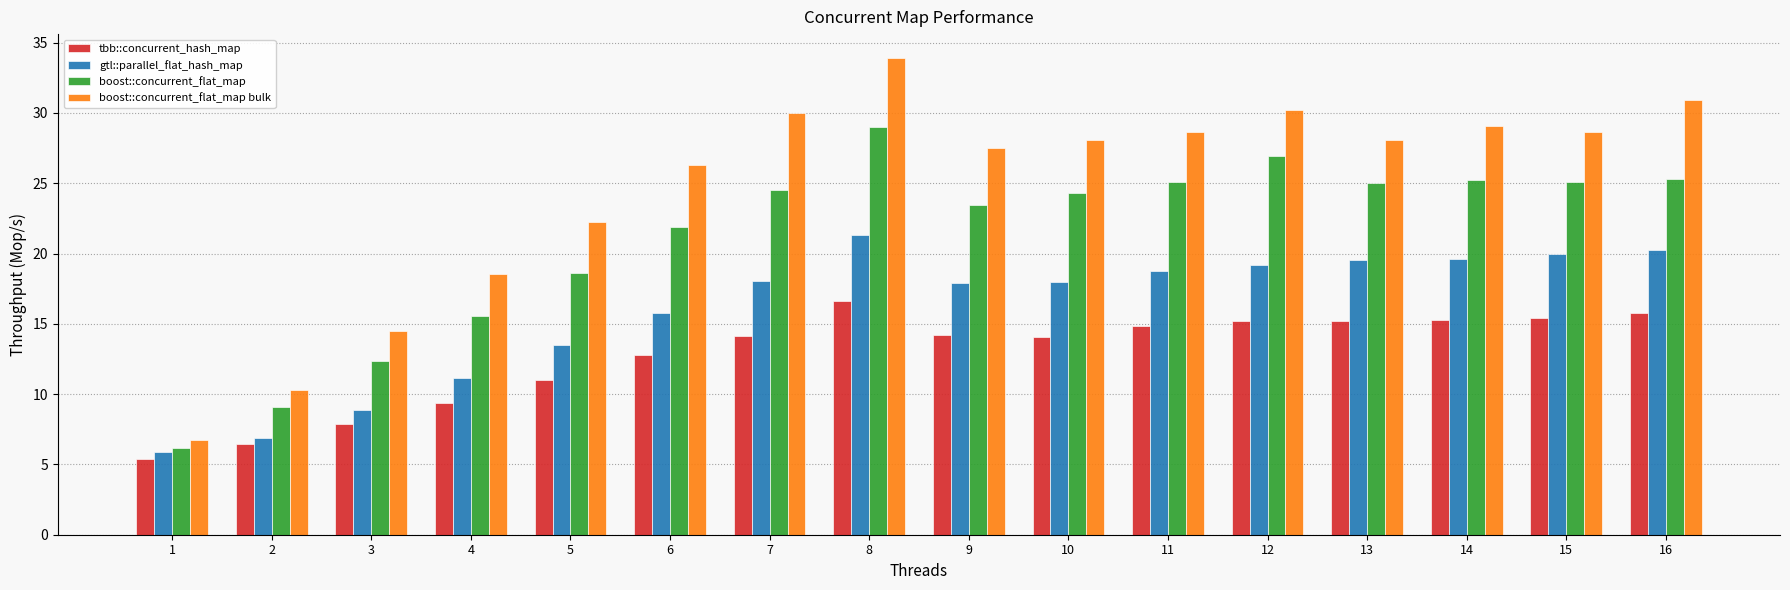

Is the value of tbb::concurrent_hash_map at 14 greater than the value of boost::concurrent_flat_map at 6?

No